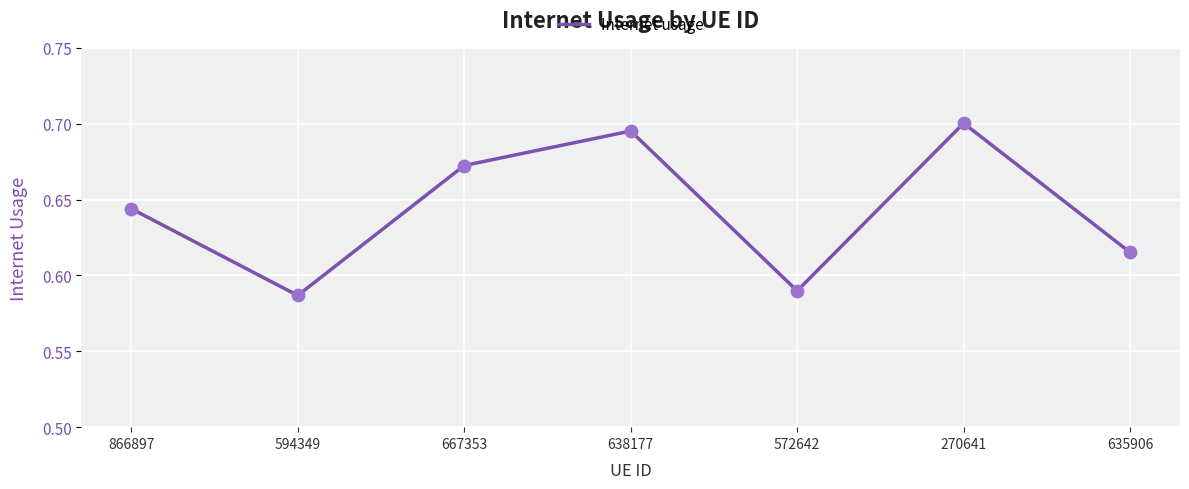

Which has a higher value, 866897 or 270641?

270641